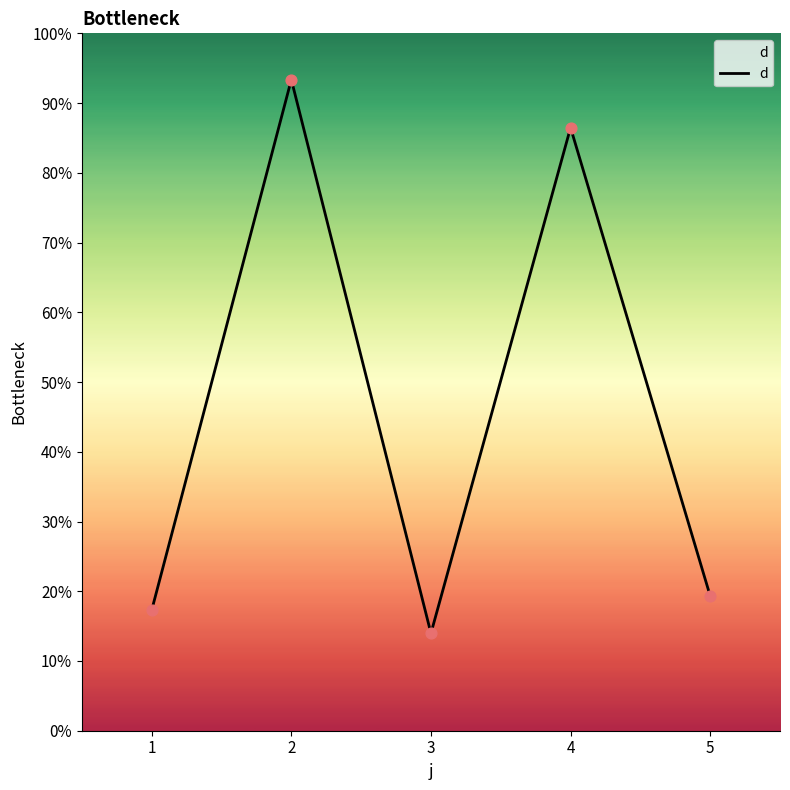

What is the ratio of the value at 1 to the value at 5?

0.9